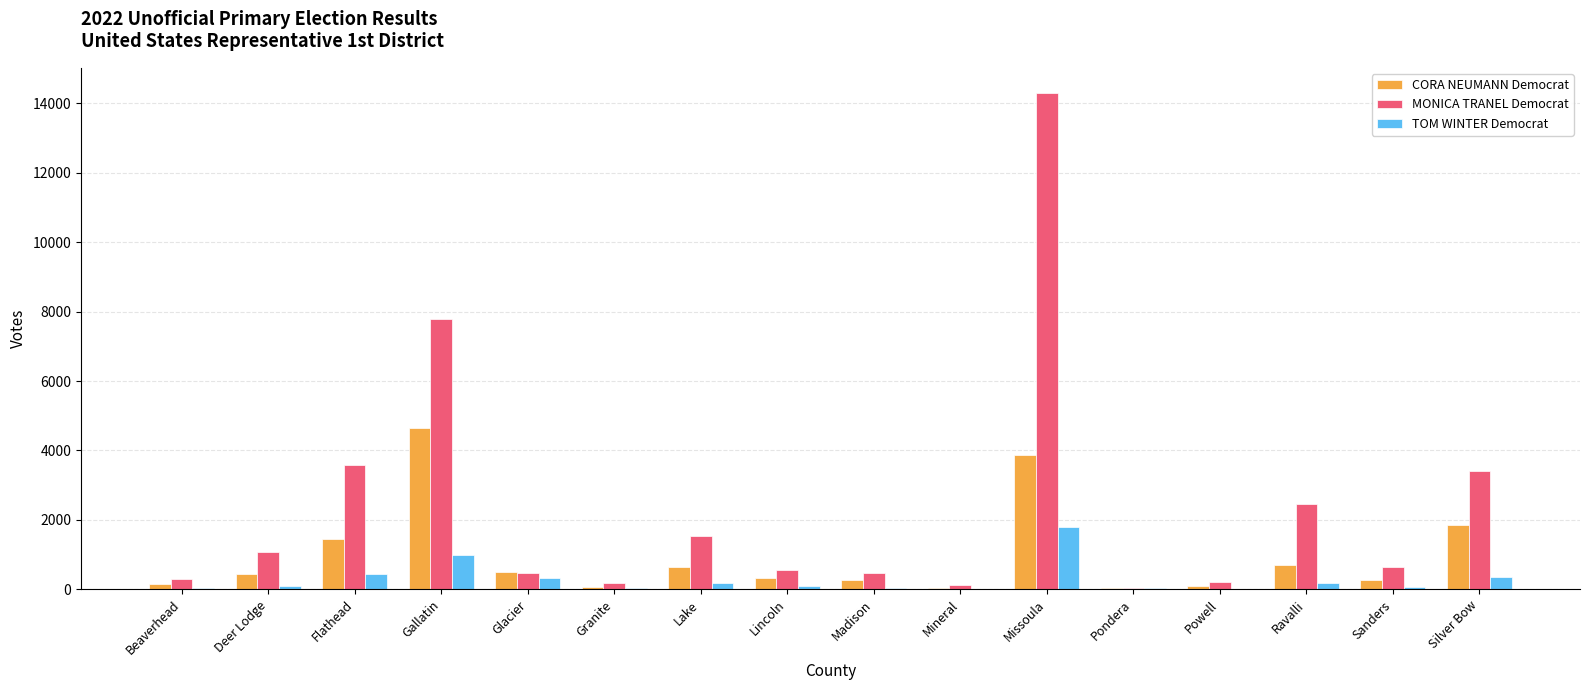

Which series has the largest range (max minus min)?

MONICA TRANEL Democrat